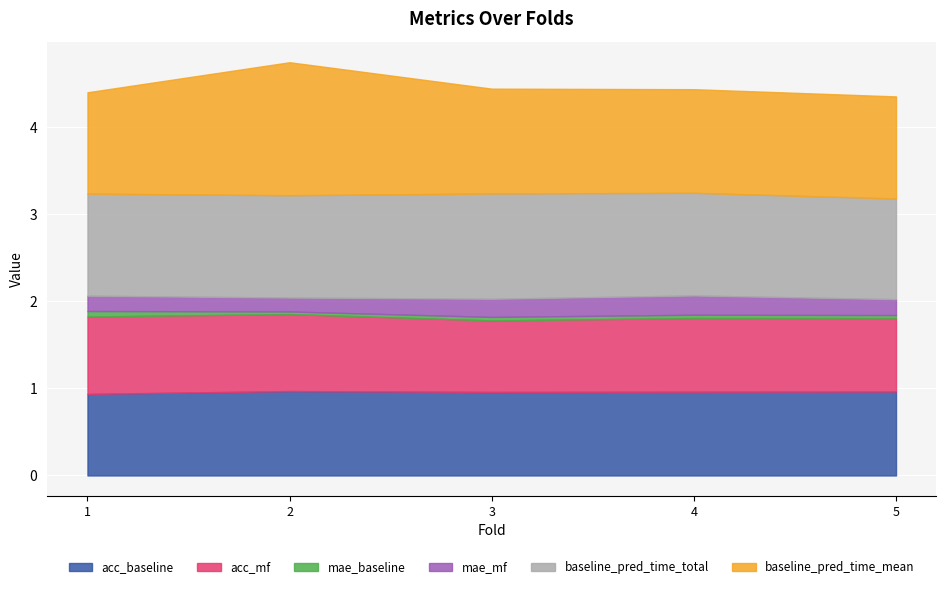

Reading left to right, list all the values displayed in this chart.

acc_baseline: 1=0.9	2=1.0	3=1.0	4=1.0	5=1.0
acc_mf: 1=0.9	2=0.9	3=0.8	4=0.8	5=0.8
mae_baseline: 1=0.1	2=0.0	3=0.0	4=0.0	5=0.0
mae_mf: 1=0.2	2=0.2	3=0.2	4=0.2	5=0.2
baseline_pred_time_total: 1=1.2	2=1.2	3=1.2	4=1.2	5=1.2
baseline_pred_time_mean: 1=1.2	2=1.5	3=1.2	4=1.2	5=1.2